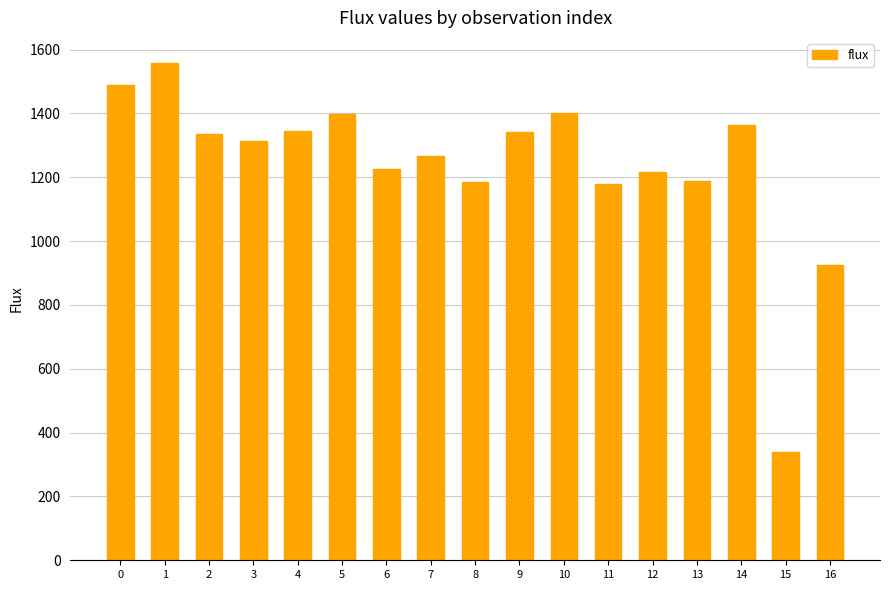

What is the minimum value shown in the chart?

338.0